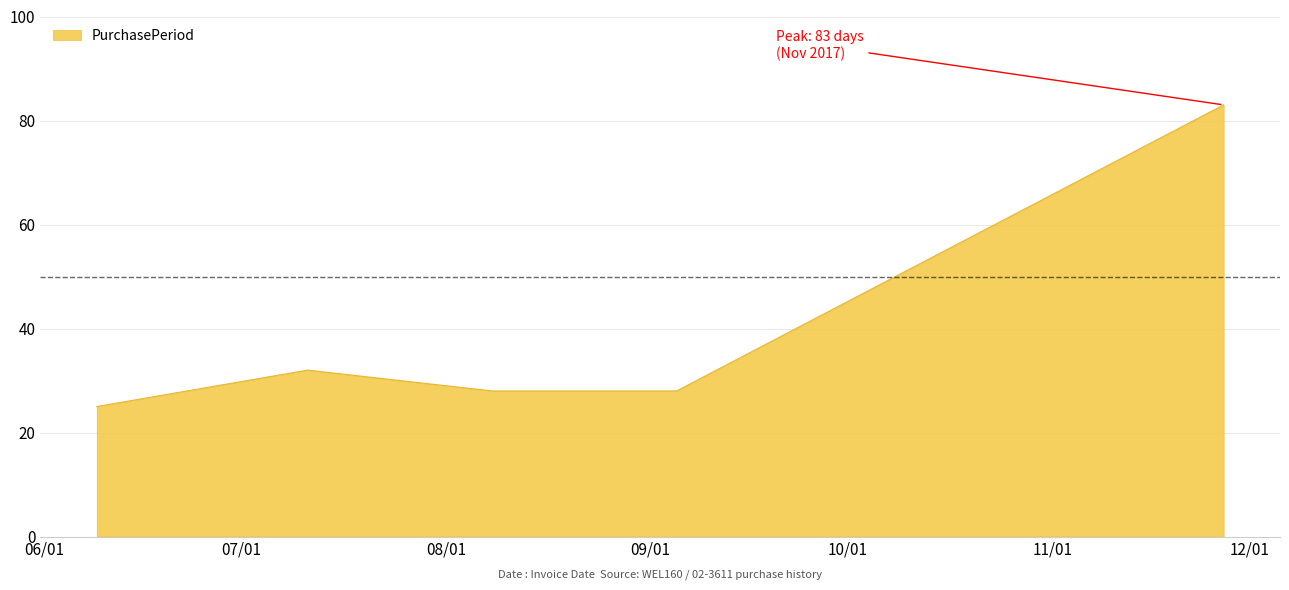

How many categories are shown in the chart?

5